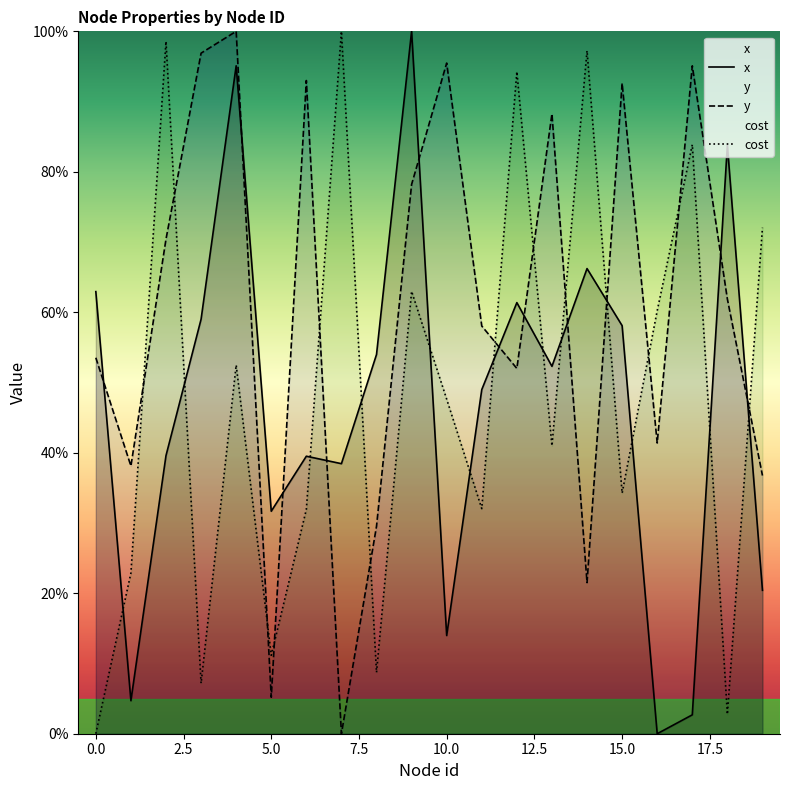

What value does the y series have at 16?

41.4